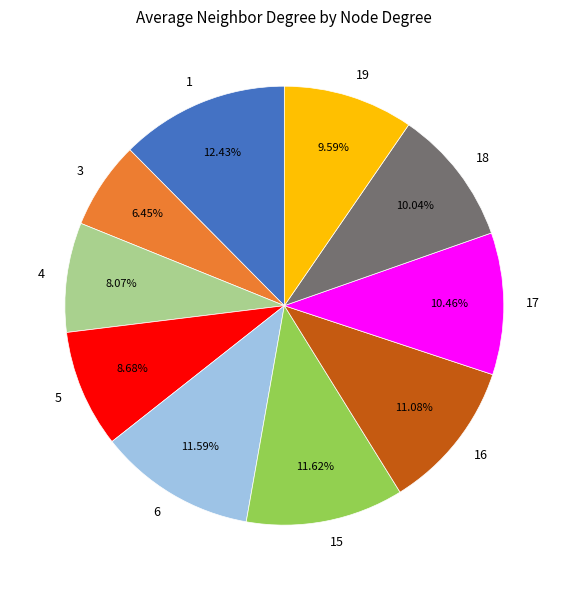

To the nearest percent, what percentage of the pie is 3?

6%